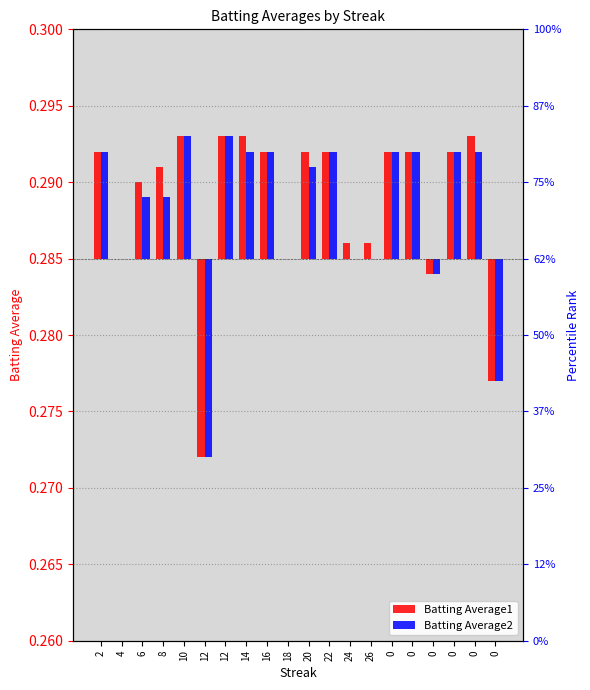

Is the value of Batting Average1 at 22 greater than the value of Batting Average2 at 20?

Yes